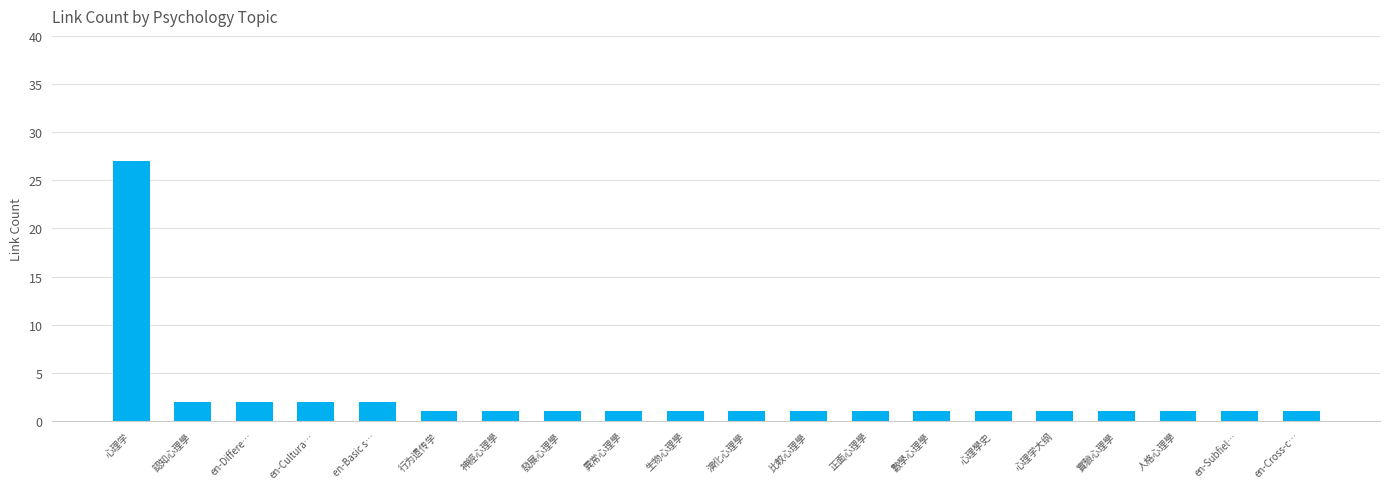

What is the sum of the values at 異常心理學 and 心理学?

28